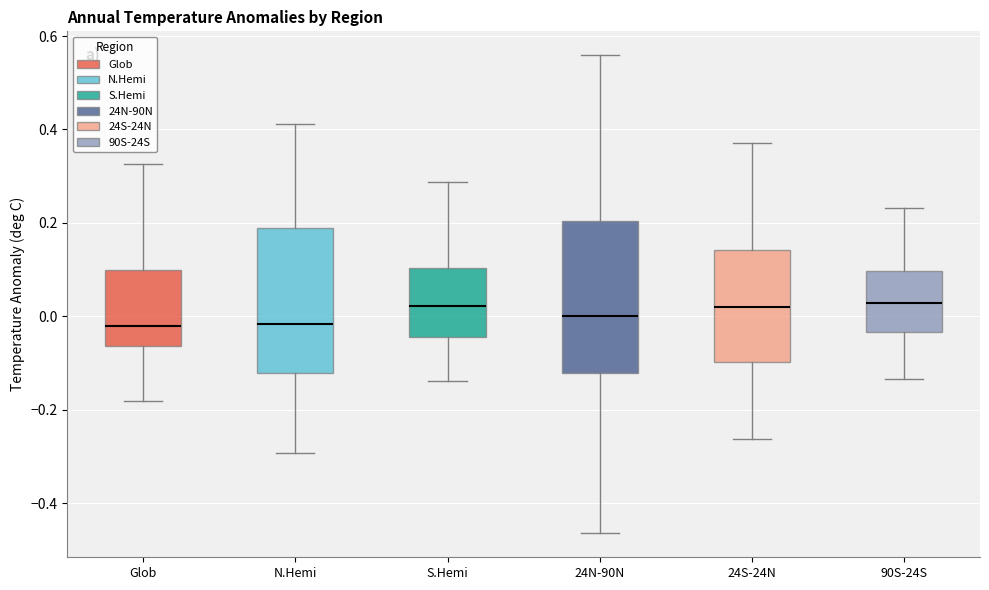

Reading left to right, read every box against the y-axis: the position of its median line, the range the box covers, and the ends of its whiskers. The values are not printed on the chart, so give them approximately, as read against the axis.

Glob: median -0.02, box -0.06 to 0.10, whiskers -0.18 to 0.32
N.Hemi: median -0.02, box -0.12 to 0.18, whiskers -0.30 to 0.42
S.Hemi: median 0.02, box -0.04 to 0.10, whiskers -0.14 to 0.28
24N-90N: median 0.00, box -0.12 to 0.20, whiskers -0.46 to 0.56
24S-24N: median 0.02, box -0.10 to 0.14, whiskers -0.26 to 0.38
90S-24S: median 0.02, box -0.04 to 0.10, whiskers -0.14 to 0.24